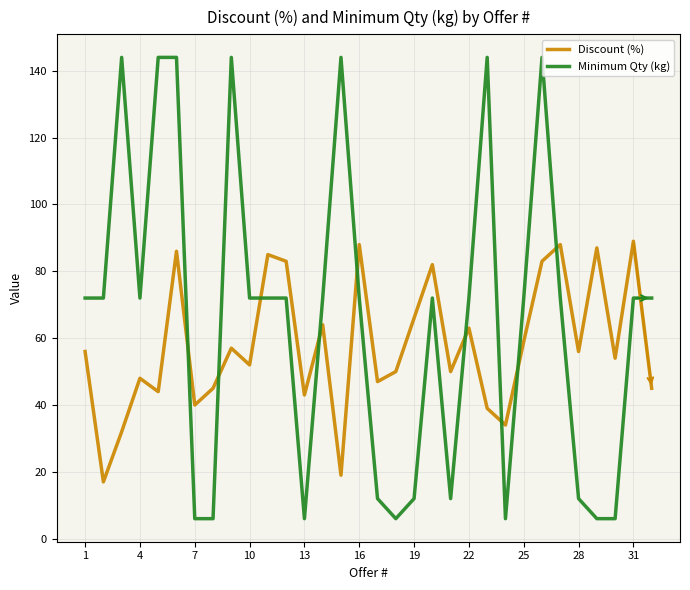

Which series has the largest total across all categories?

Minimum Qty (kg)